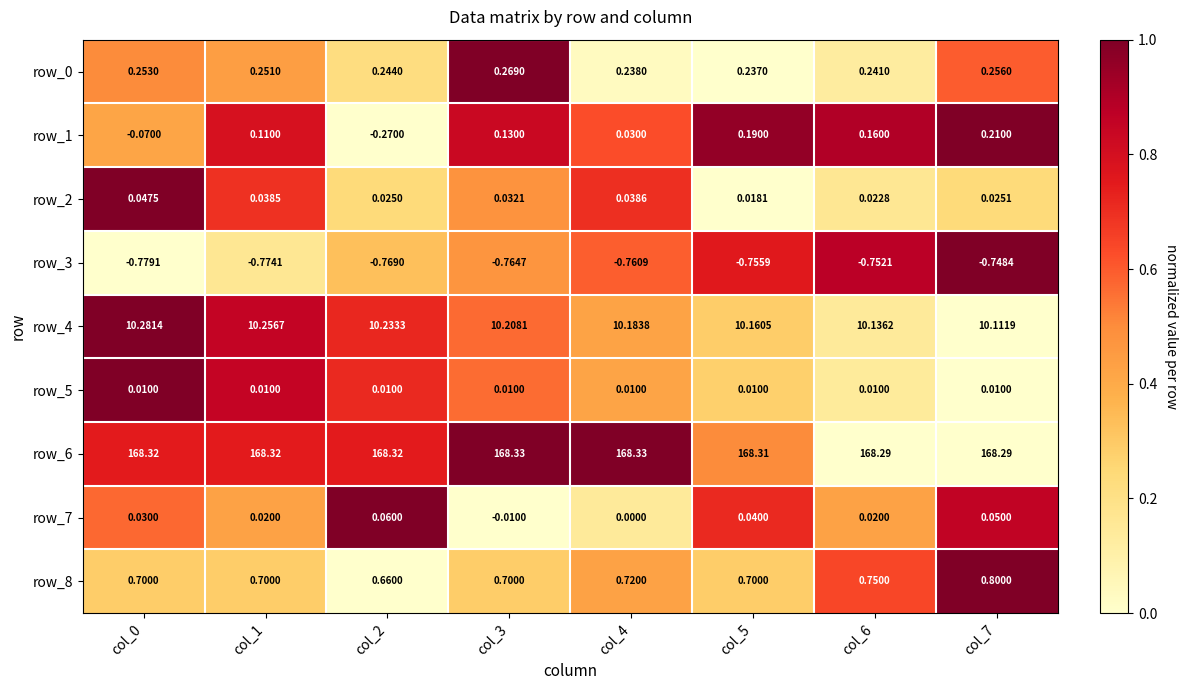

Is the value of row_6 at col_1 greater than the value of row_1 at col_1?

Yes